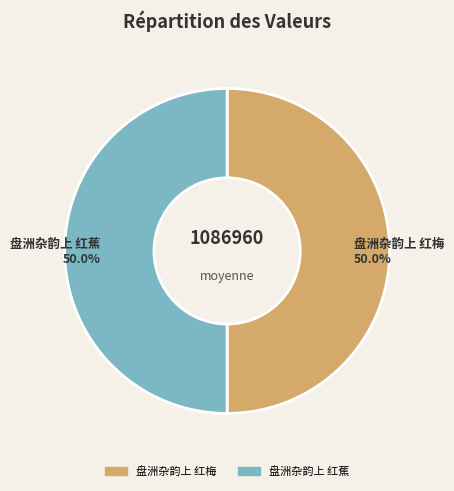

The 盘洲杂韵上 红梅 slice represents 50% of the pie. True or false?

True